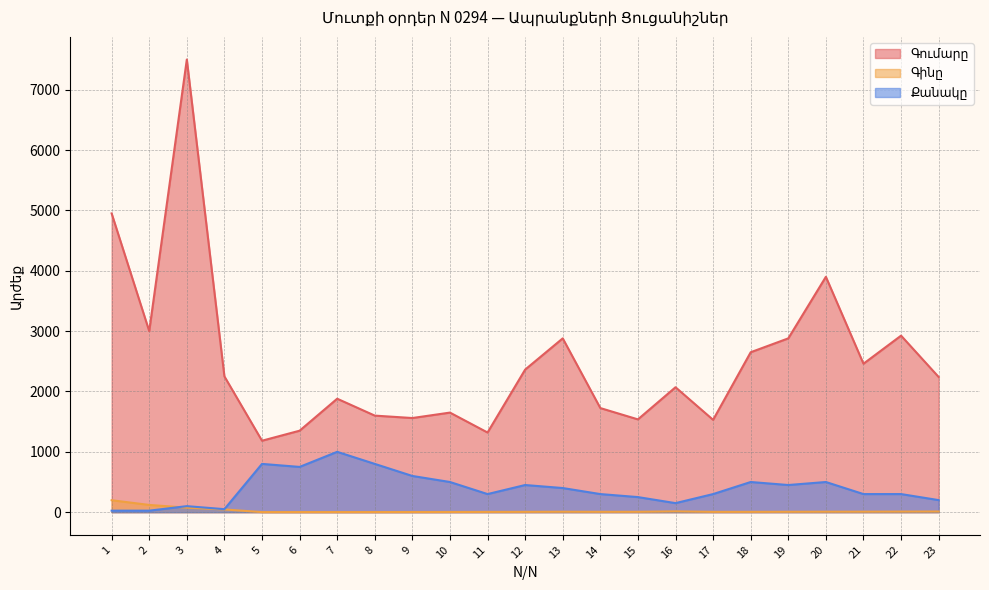

How many intersections are there between Գինը and Քանակը?

1